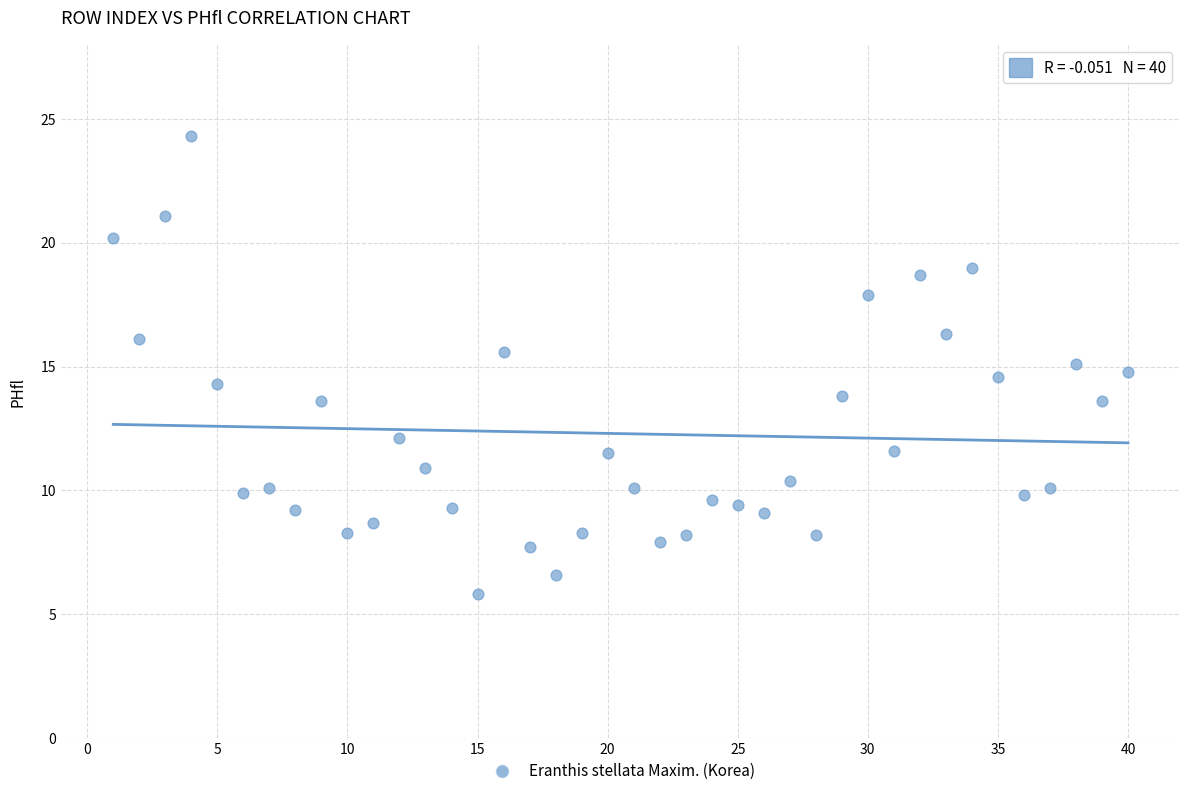

What is the range of Y values (max minus min)?

18.5